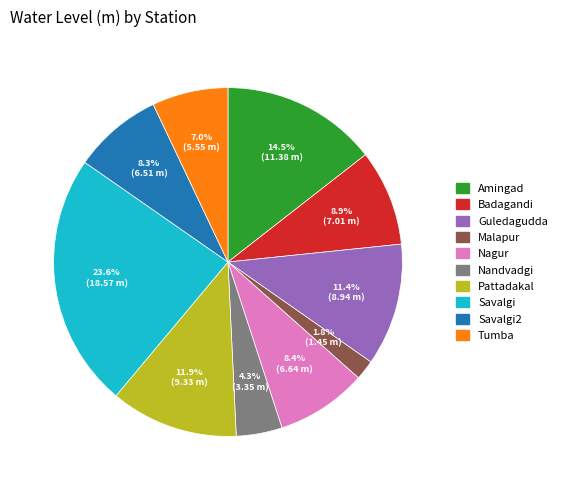

Is there a majority slice in this chart?

No